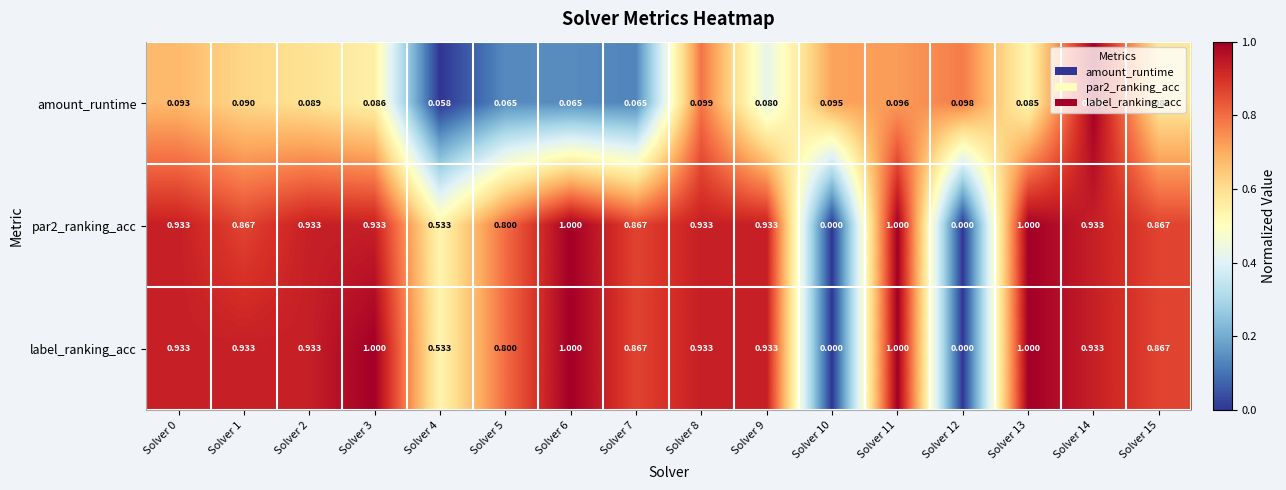

Which series has the largest total across all categories?

label_ranking_acc